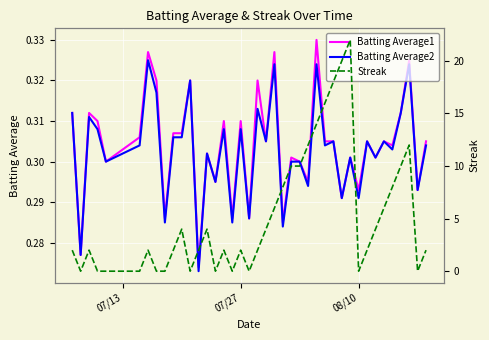

Is it true that Batting Average2 equals 0.4 at 4?

False